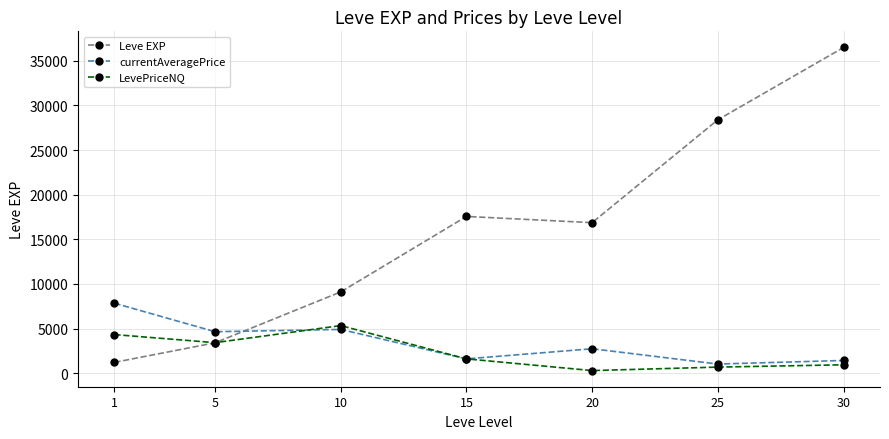

Where is Leve EXP nearest to the value 18852?

15